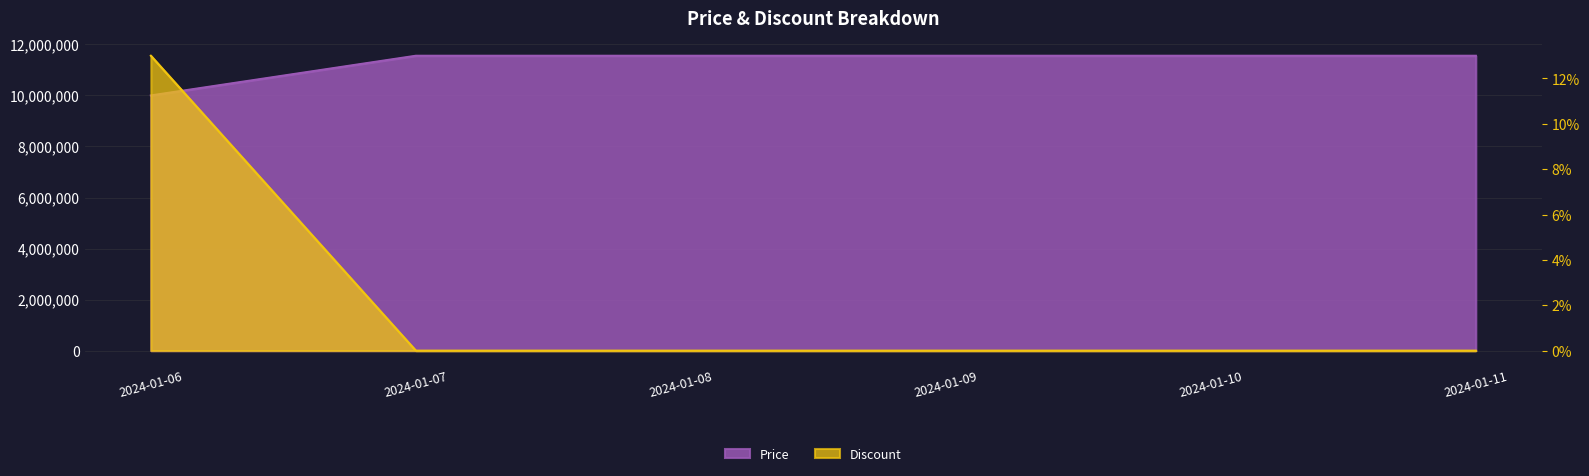

What is the difference between the Discount values at 2024-01-06 and 2024-01-09?

13